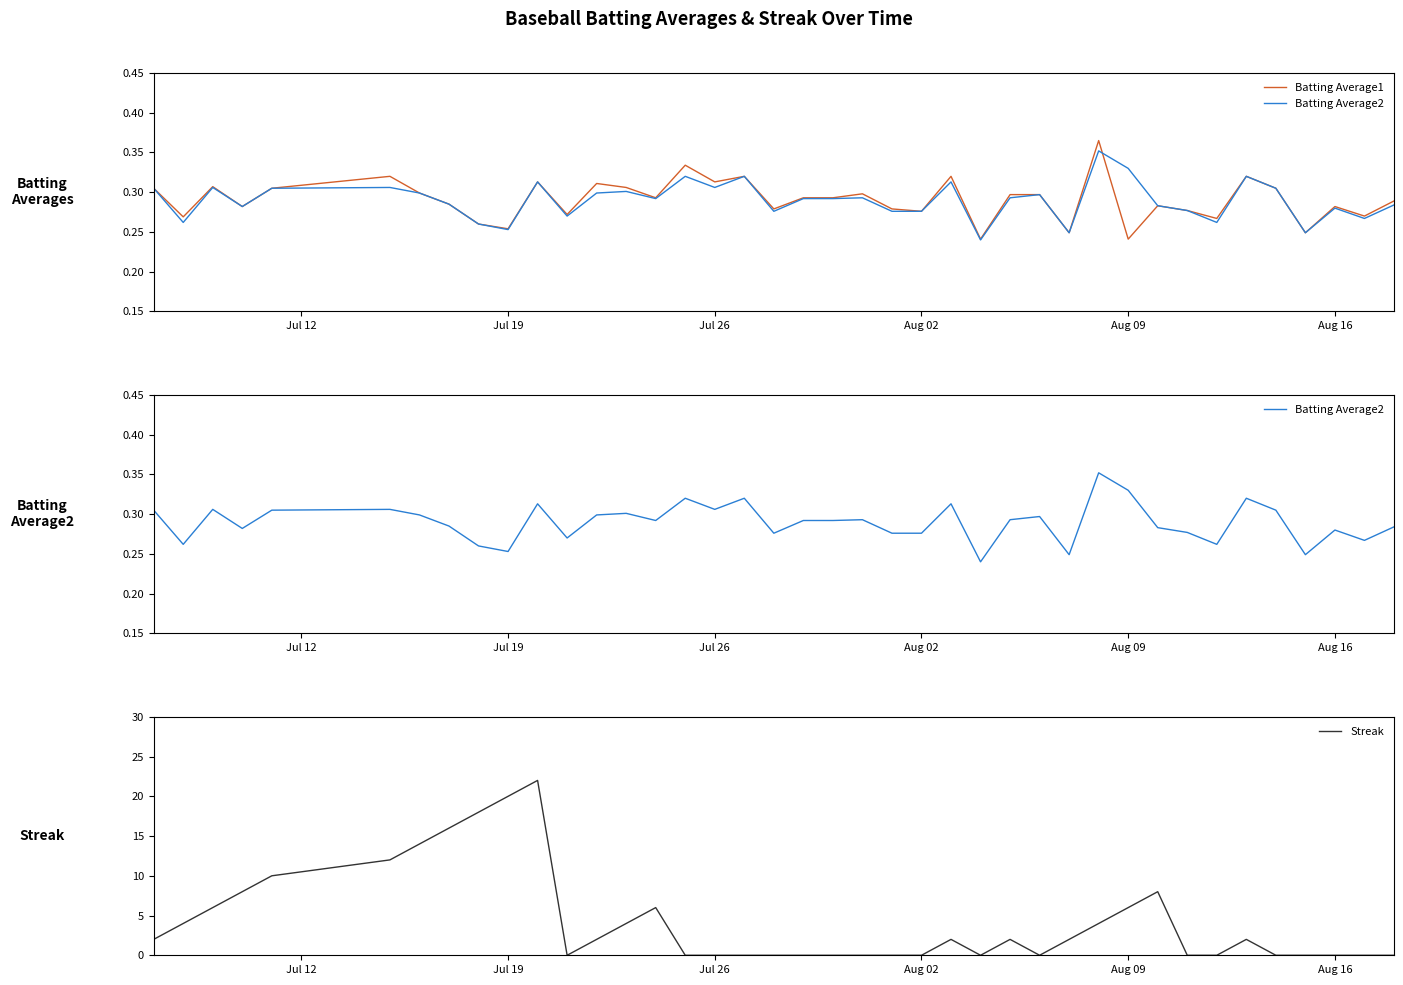

List the series in order of their peak value, lowest first.

Batting Average2, Batting Average1, Streak